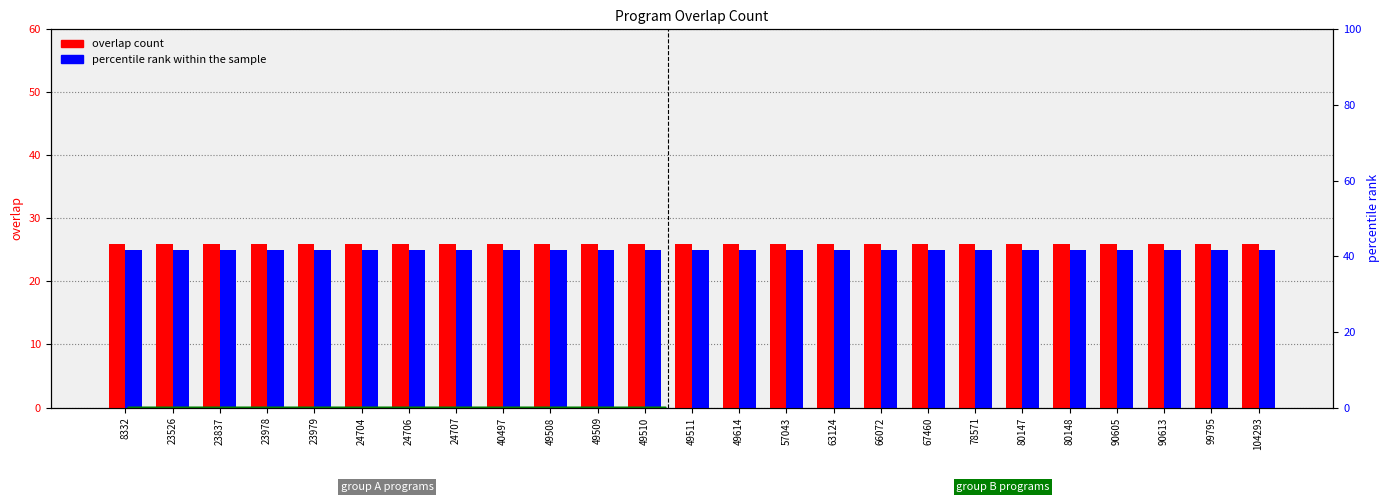

At how many categories does at least one series exceed 25?

25